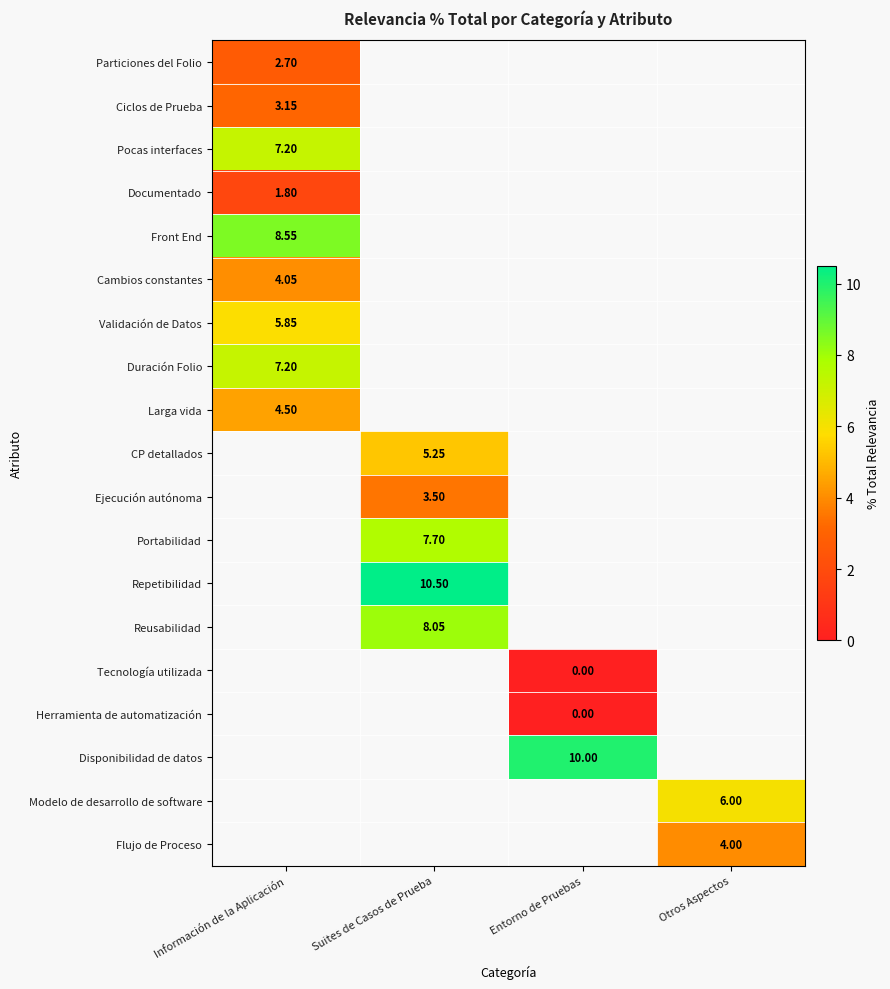

At how many categories does at least one series exceed 5?

4